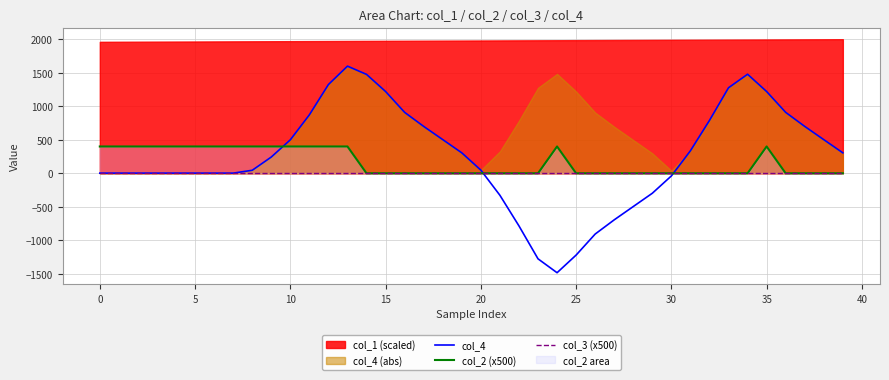

How many lines are shown in the chart?

3